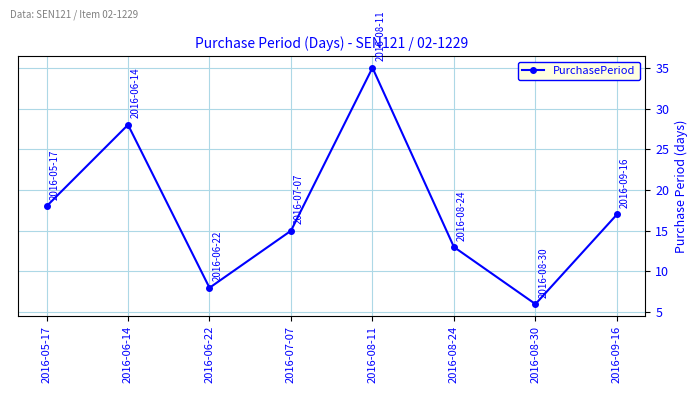

Rank the categories by value from lowest to highest.

2016-08-30, 2016-06-22, 2016-08-24, 2016-07-07, 2016-09-16, 2016-05-17, 2016-06-14, 2016-08-11